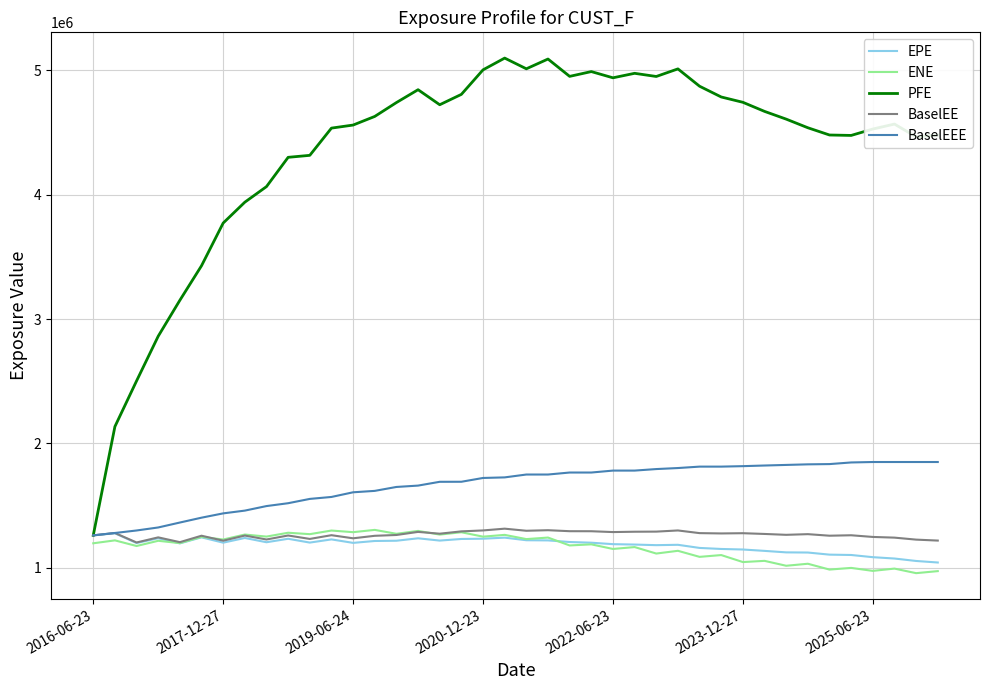

What is the smallest value displayed?

957792.8